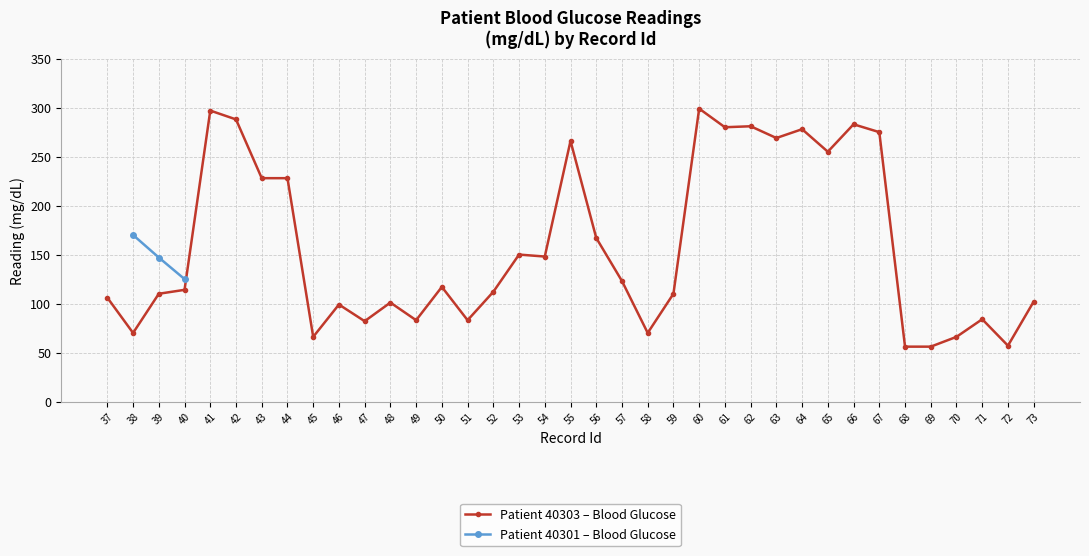

Reading left to right, list all the values displayed in this chart.

106	70	110	114	297	288	228	228	66	99	82	101	83	117	83	112	150	148	266	167	123	70	110	299	280	281	269	278	255	283	275	56	56	66	84	57	102	170	147	125